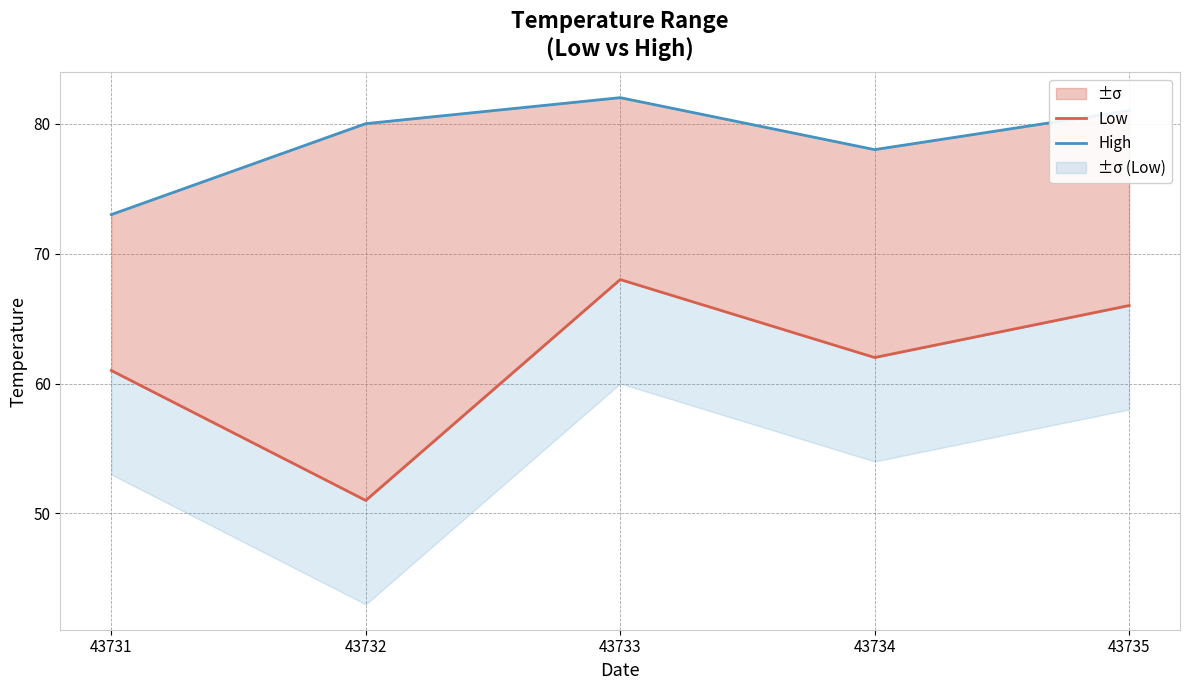

Does the chart have visible grid lines?

Yes